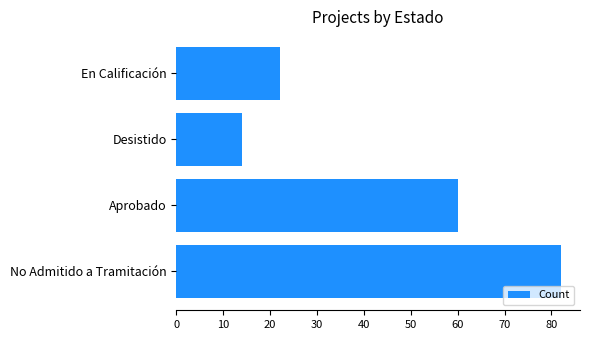

Rank the categories by value from highest to lowest.

No Admitido a Tramitación, Aprobado, En Calificación, Desistido